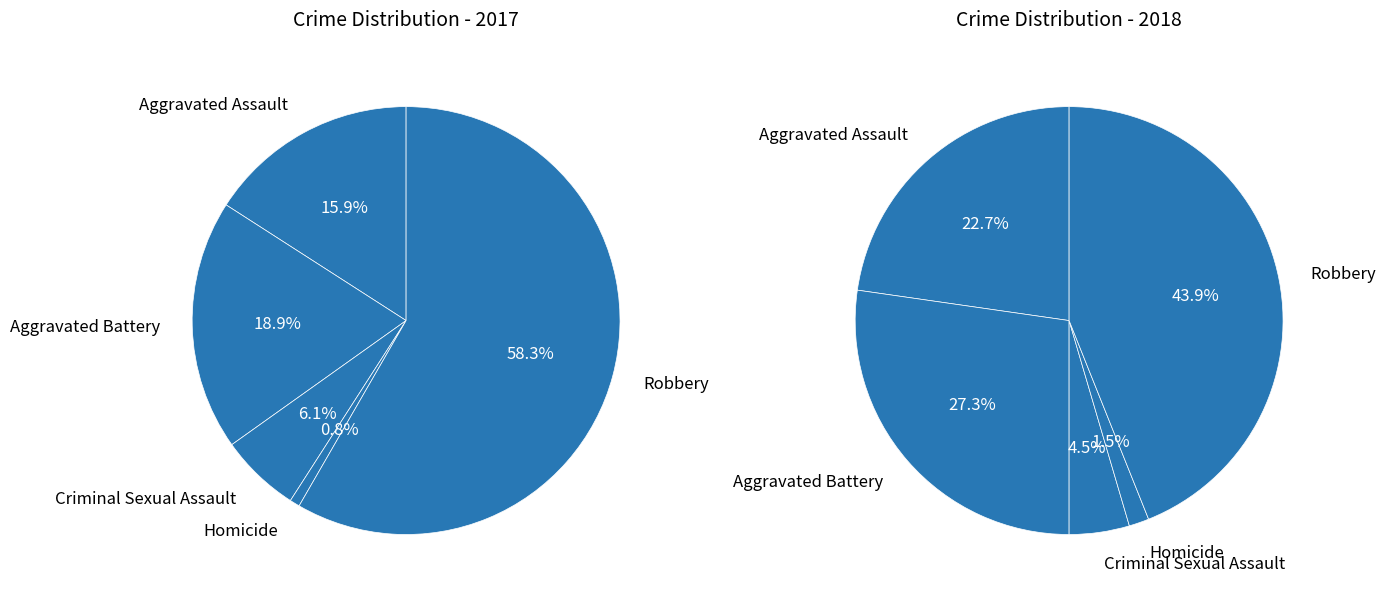

To the nearest percent, what is the average slice percentage?

20%